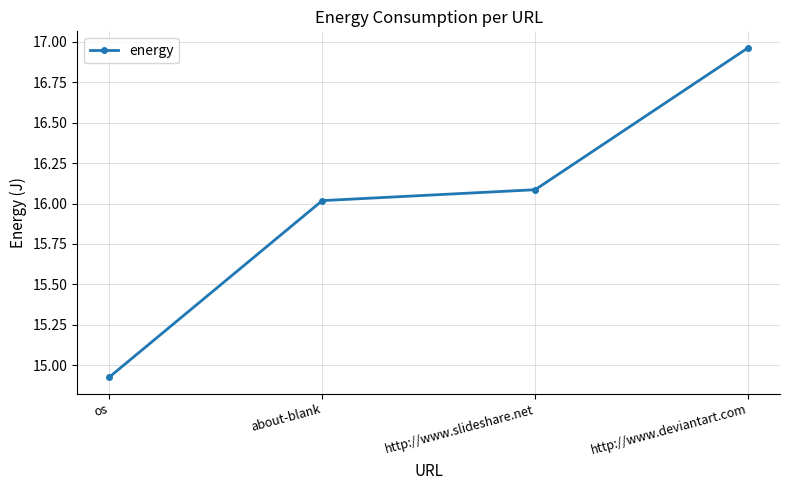

Where is the data nearest to the value 15?

os